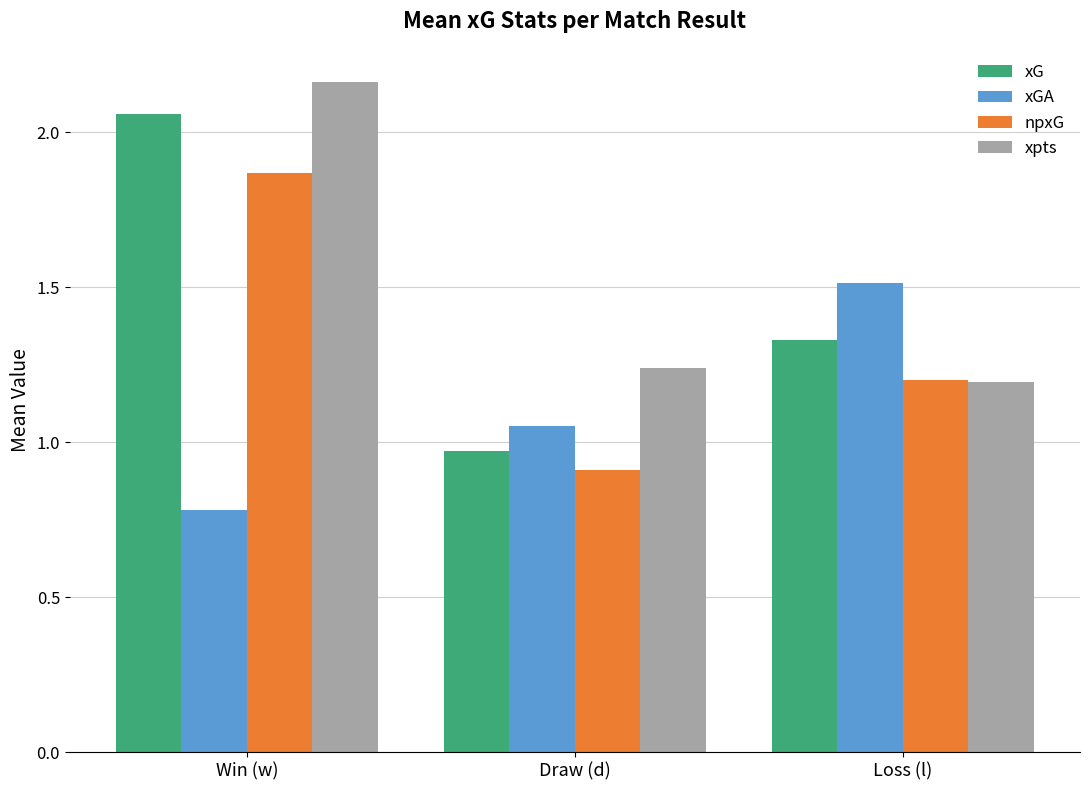

True or false: npxG has a value of 0.7 at Win (w).

False